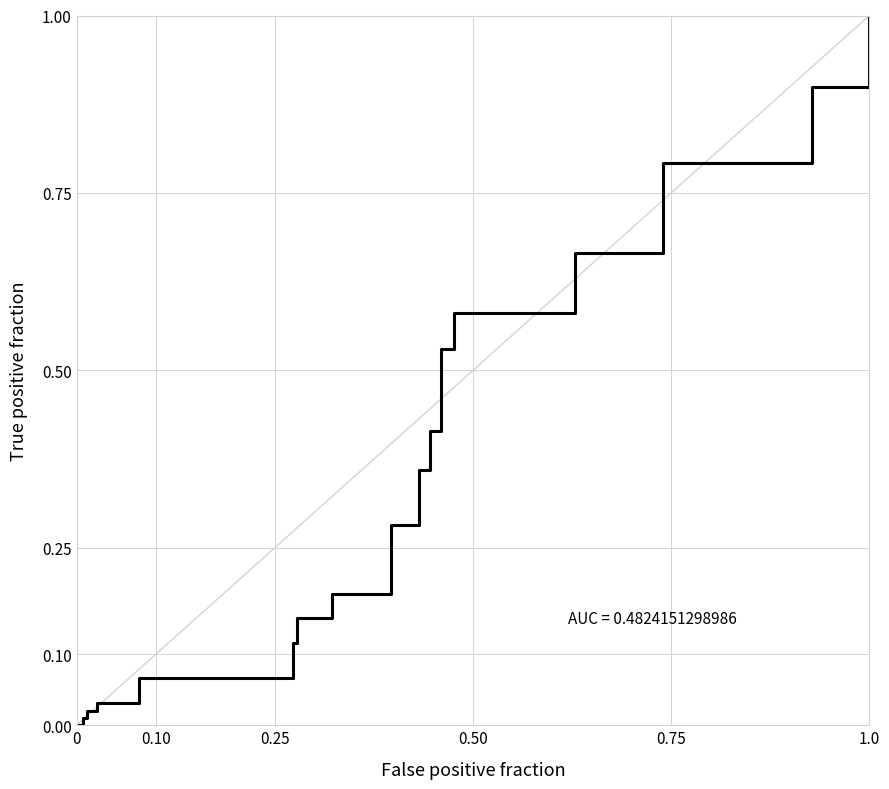

Reading left to right, what are all the values shown in this chart?

0.0	0.0	0.0	0.0	0.0	0.0	0.0	0.0	0.1	0.1	0.2	0.2	0.3	0.4	0.4	0.5	0.6	0.7	0.8	0.9	1.0	1.0